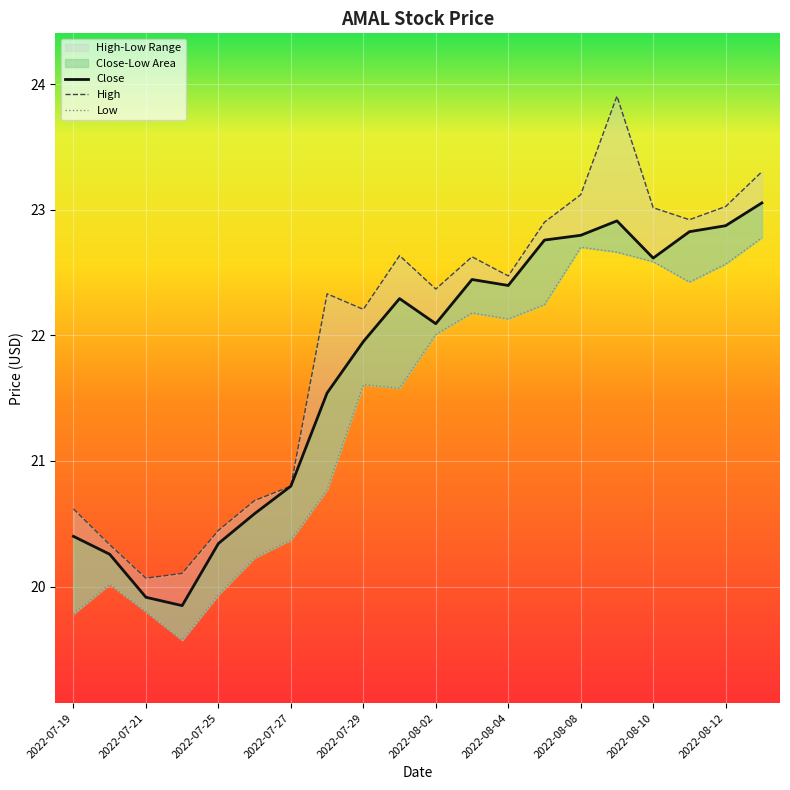

Is the value of Close at 2022-07-22 greater than the value of Low at 2022-08-11?

No